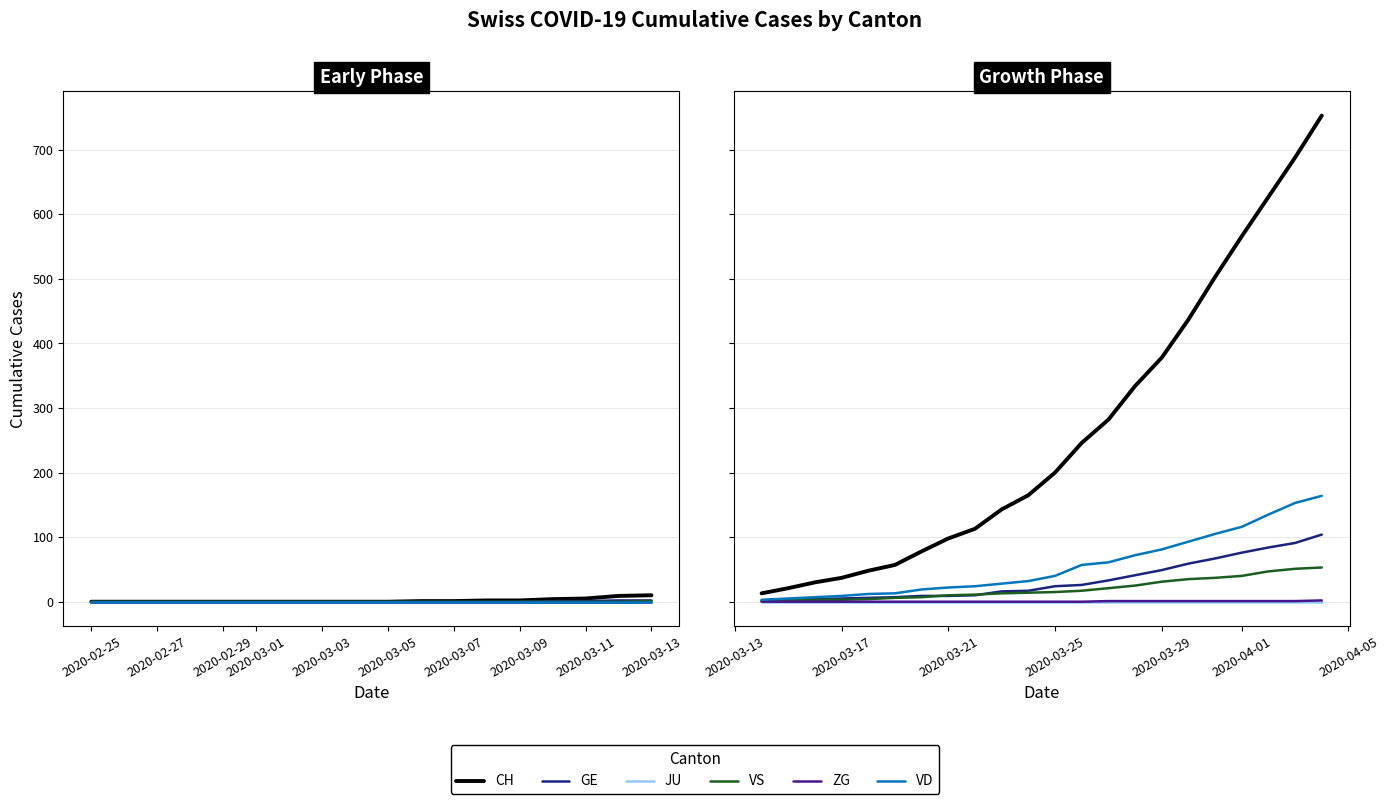

Which category has the lowest value across all series?

2020-02-25